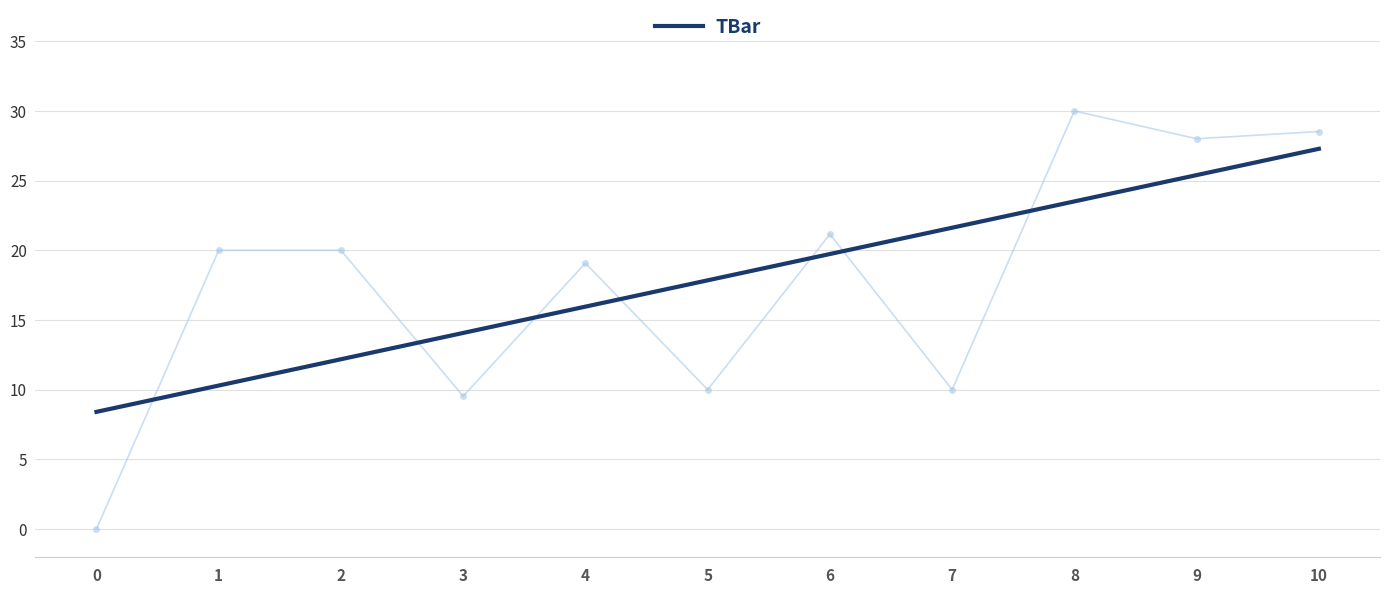

What is the change in value from 0 to 7?

+13.2